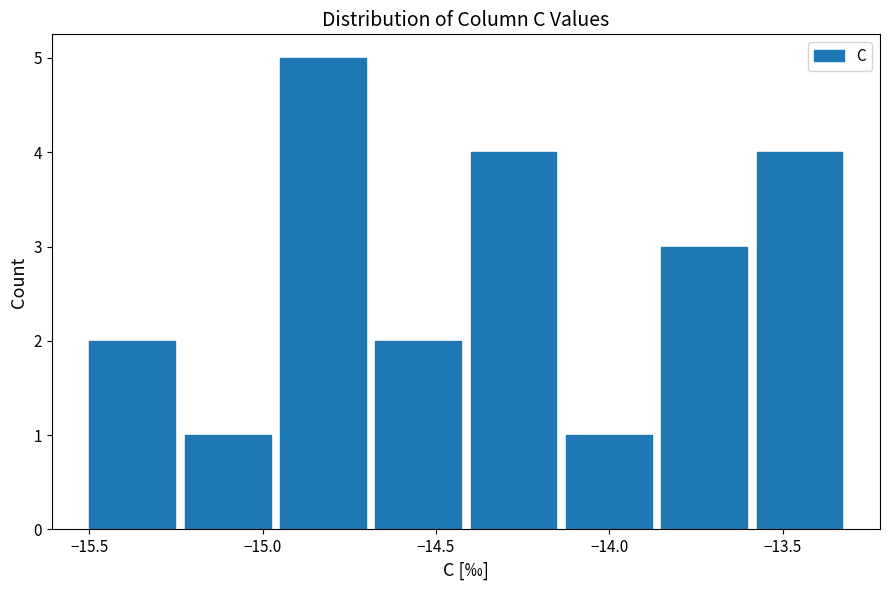

Reading left to right, transcribe this chart: for each bar, give the range it covers on the x-axis and its height. Neither the bar edges nor the heights are printed on the chart, so give them approximately, as read against the axes.

-15.500 to -15.225: 2
-15.225 to -14.950: 1
-14.950 to -14.675: 5
-14.675 to -14.400: 2
-14.400 to -14.125: 4
-14.125 to -13.850: 1
-13.850 to -13.575: 3
-13.575 to -13.300: 4